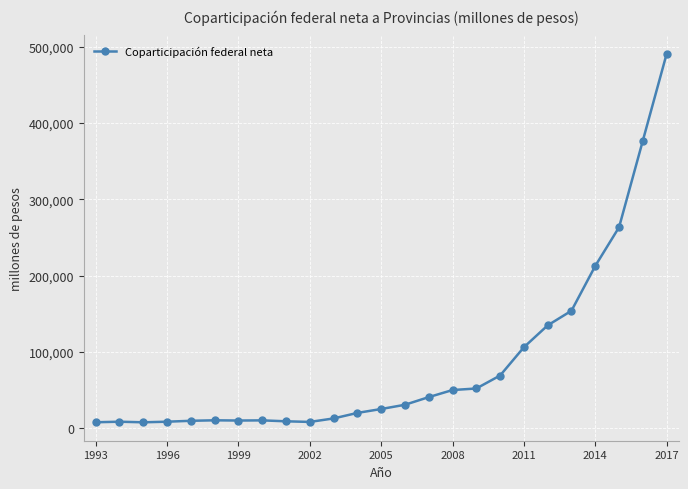

What is the maximum value shown in the chart?

490632.5